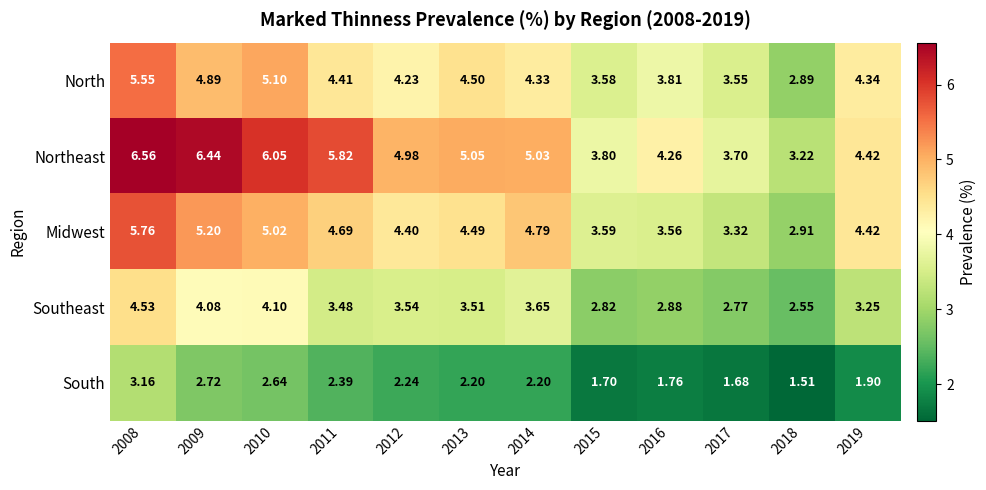

List the series in order of their peak value, lowest first.

South, Southeast, North, Midwest, Northeast